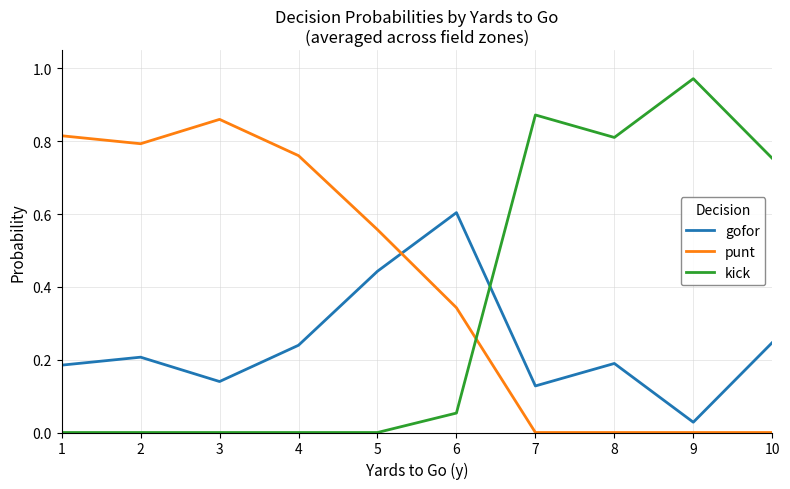

Which category has the highest value in the gofor series?

6